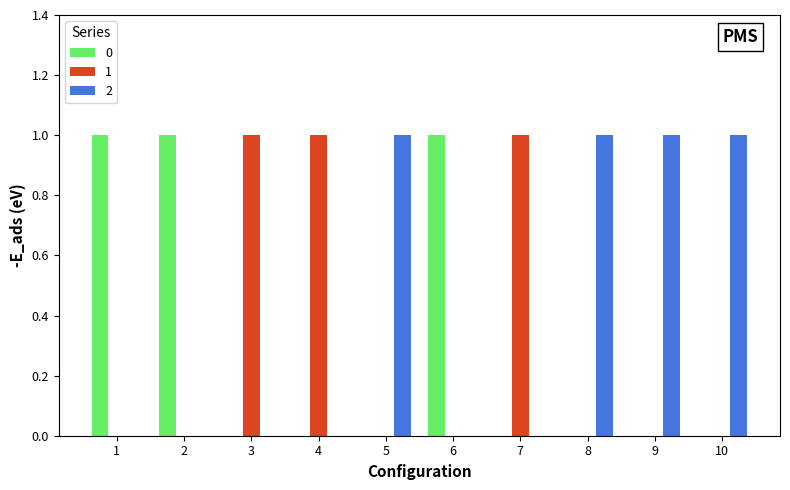

True or false: 2 has a value of -1 at 1.

False